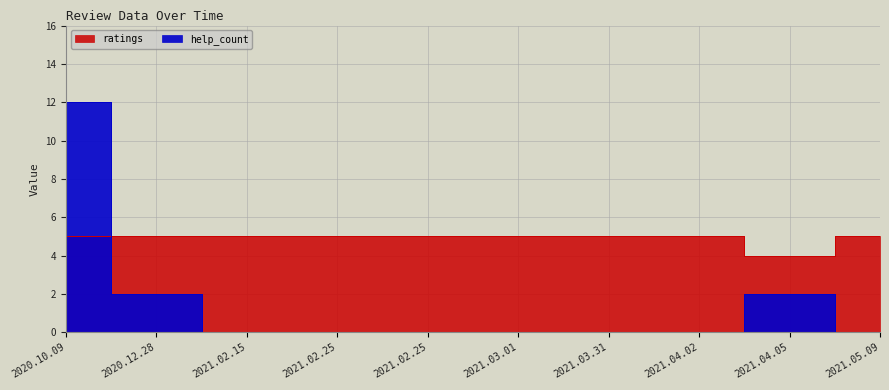

How many lines are shown in the chart?

2